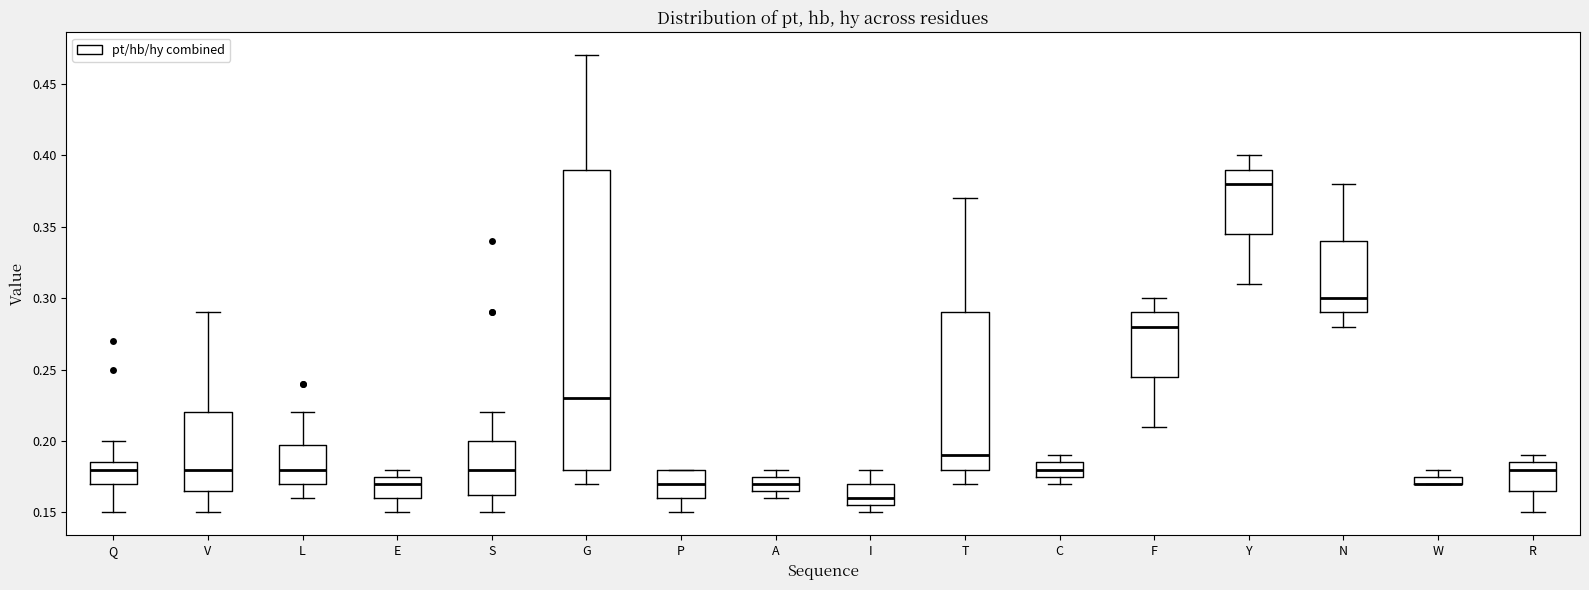

Which box is the tallest, from its lower edge to its upper edge?

G